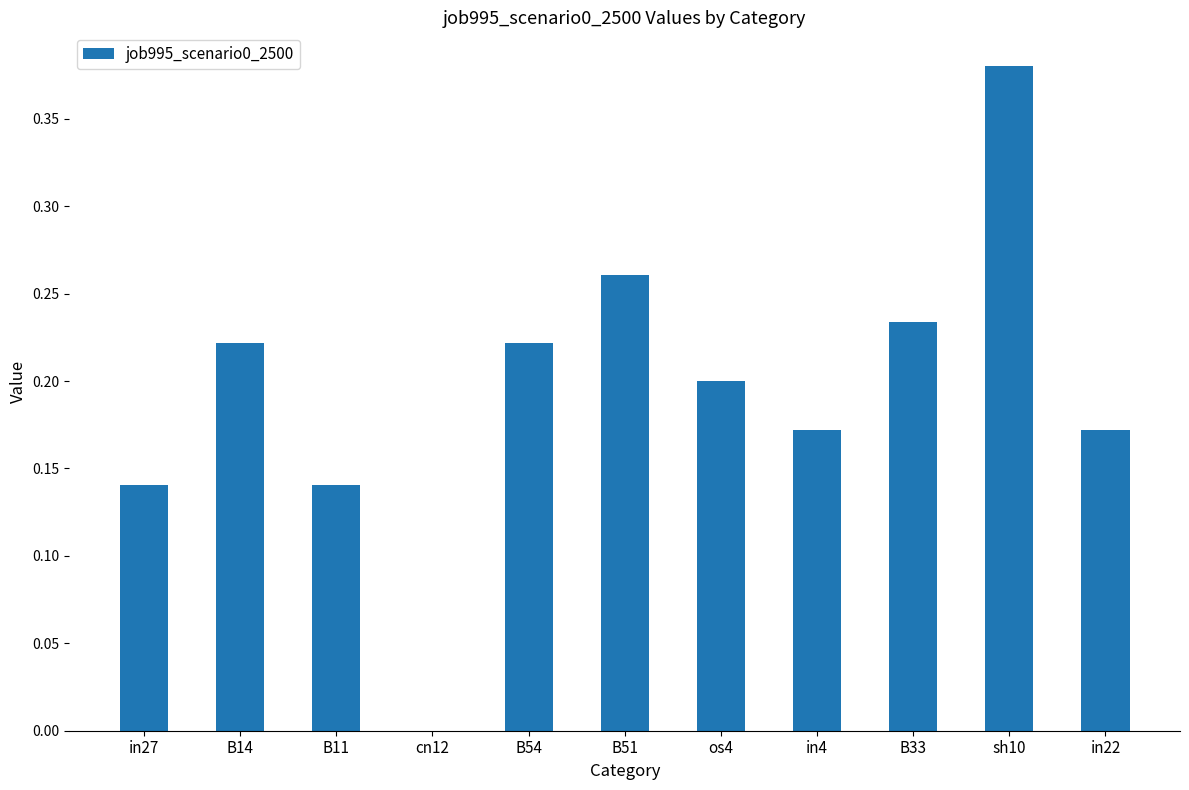

Which label corresponds to the largest value in the chart?

sh10